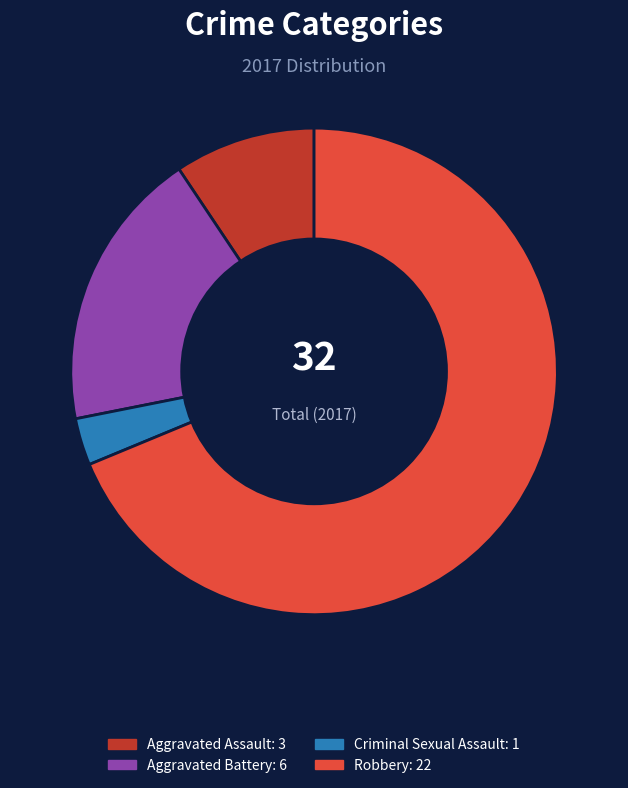

What is the ratio of the value at Criminal Sexual Assault to the value at Aggravated Assault?

0.3